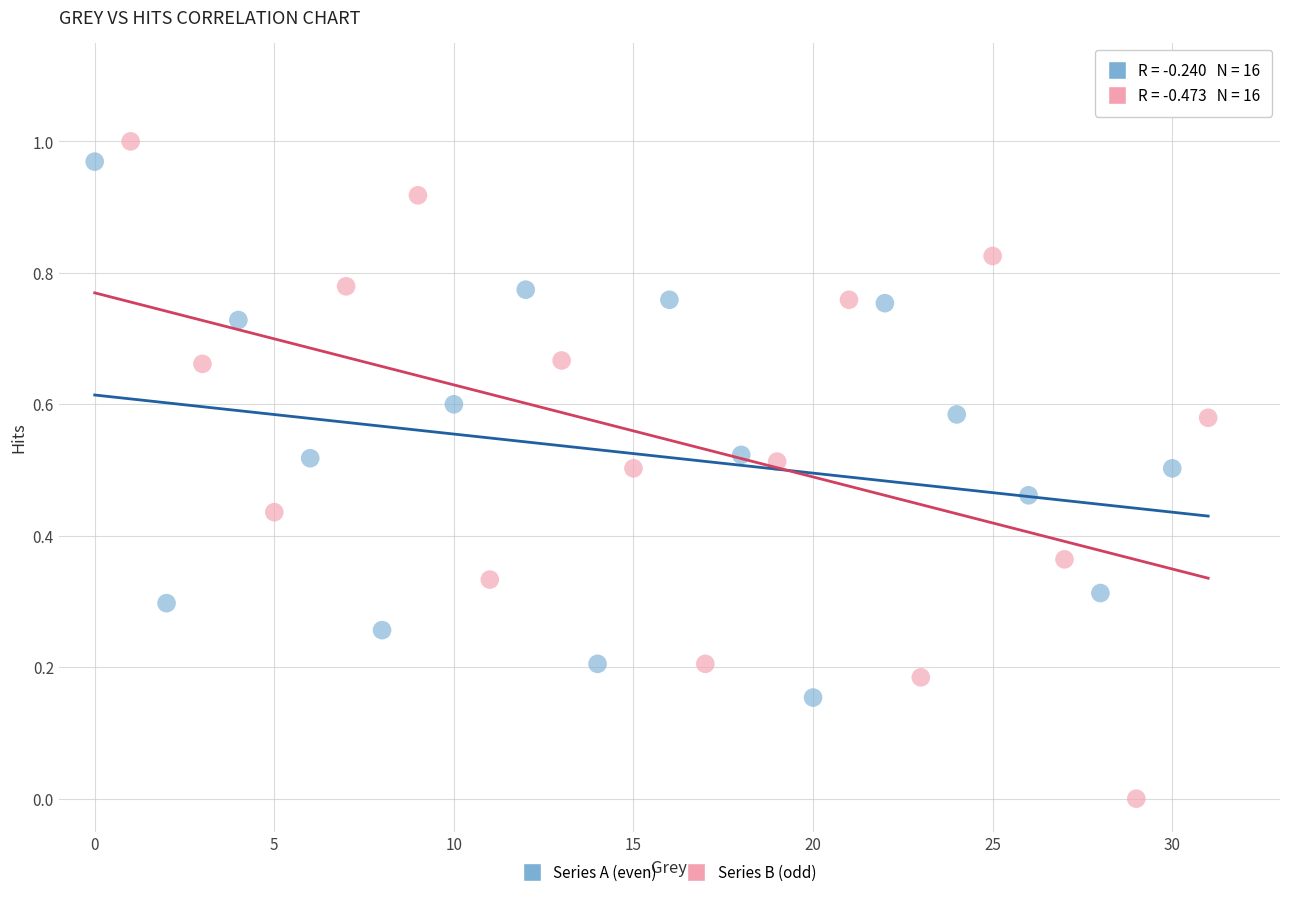

What are all the series names shown in the legend?

Series A (even), Series B (odd)